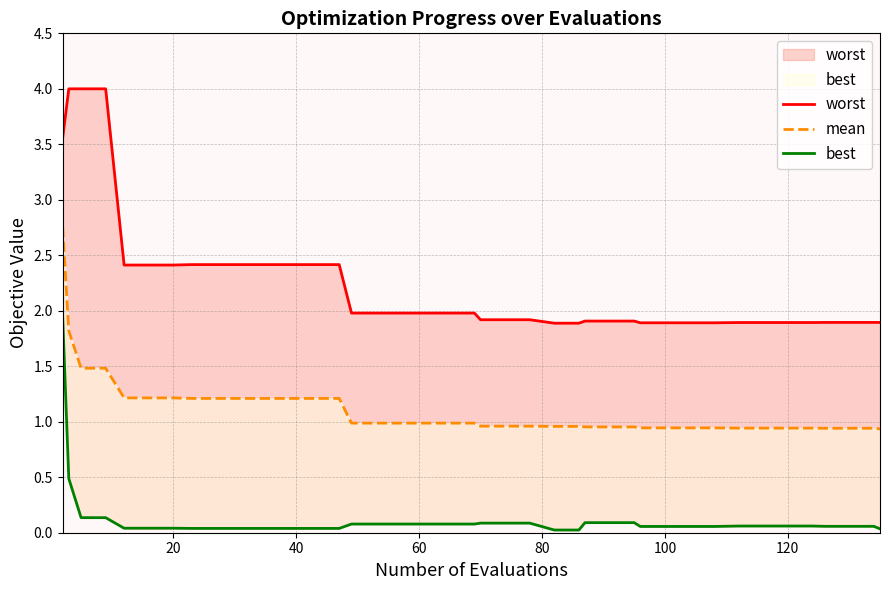

The worst series shows 3.0 at 19. True or false?

False